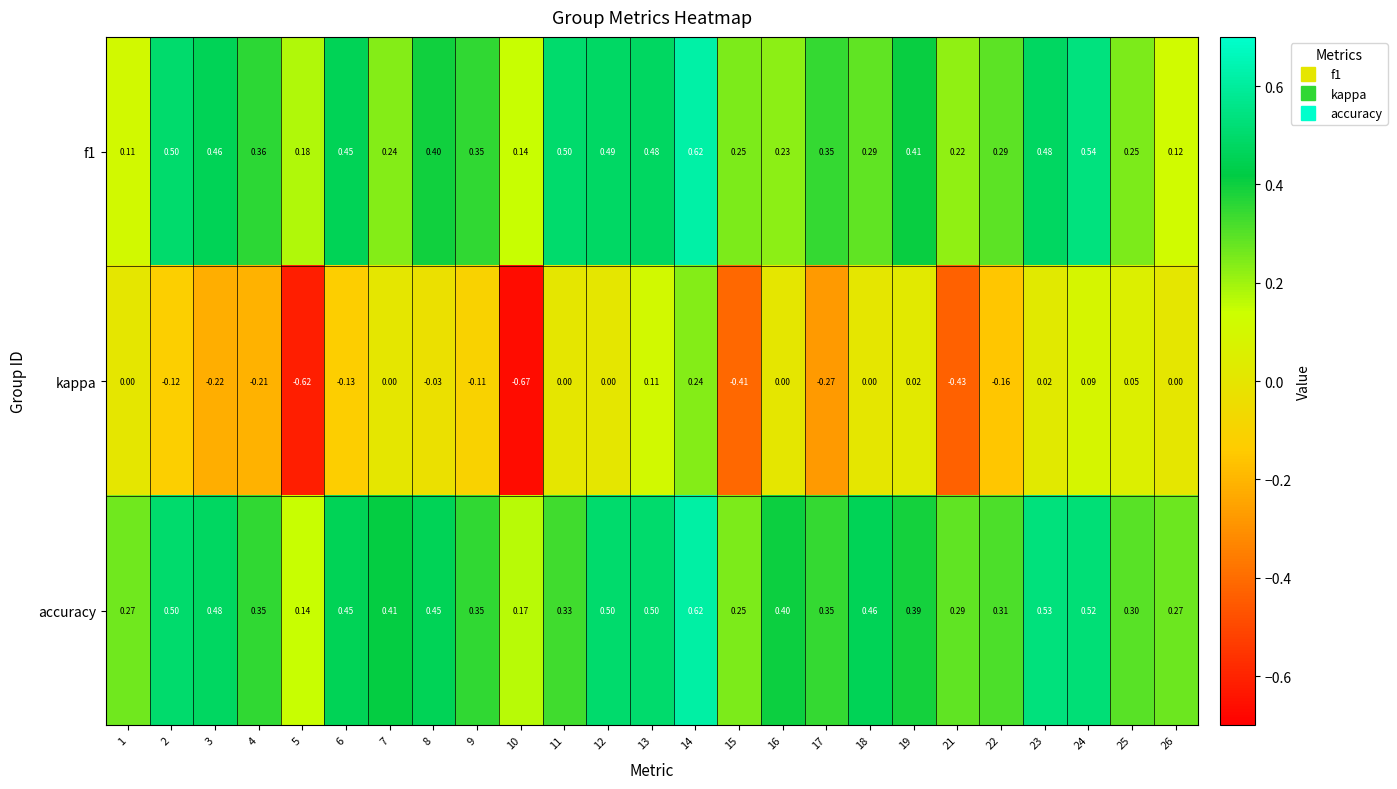

How many data points does each series have?

25